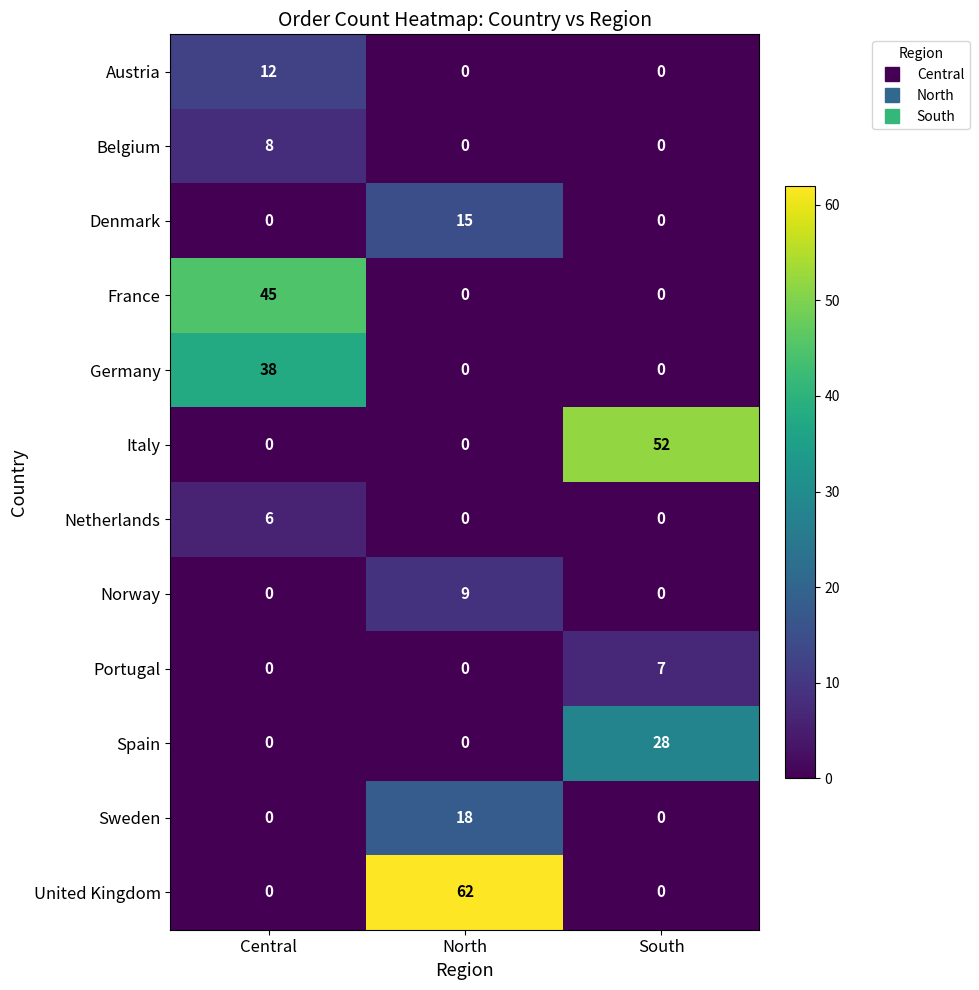

Read the Italy value at South, to the nearest 5.

50